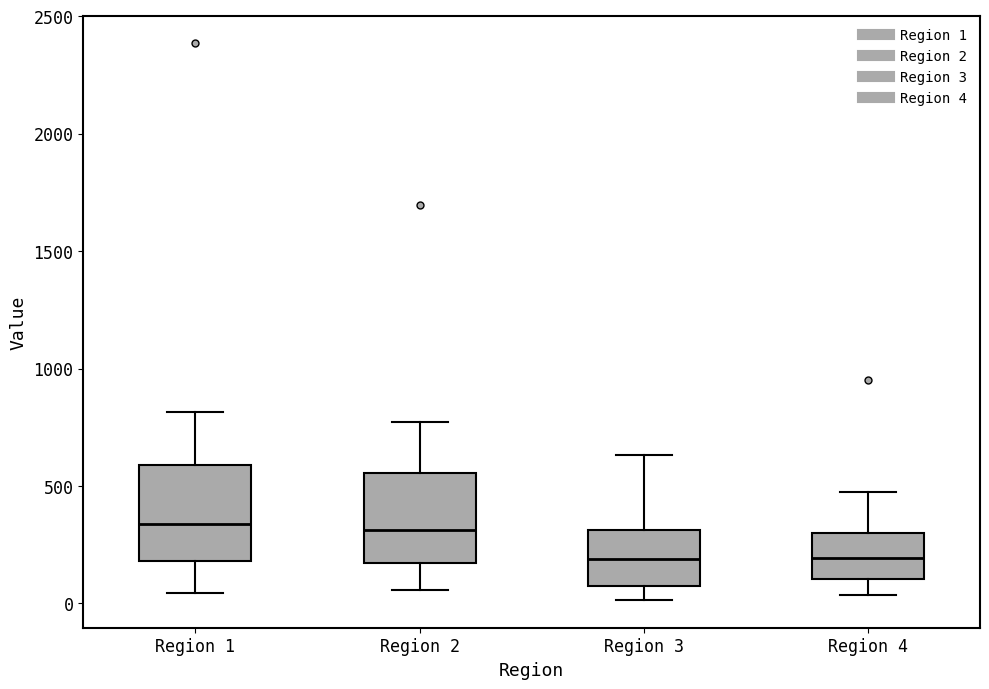

Reading left to right, read every box against the y-axis: the position of its median line, the range the box covers, and the ends of its whiskers. The values are not printed on the chart, so give them approximately, as read against the axis.

Region 1: median 350, box 200 to 600, whiskers 50 to 800
Region 2: median 300, box 150 to 550, whiskers 50 to 750
Region 3: median 200, box 50 to 300, whiskers 0 to 650
Region 4: median 200, box 100 to 300, whiskers 50 to 500